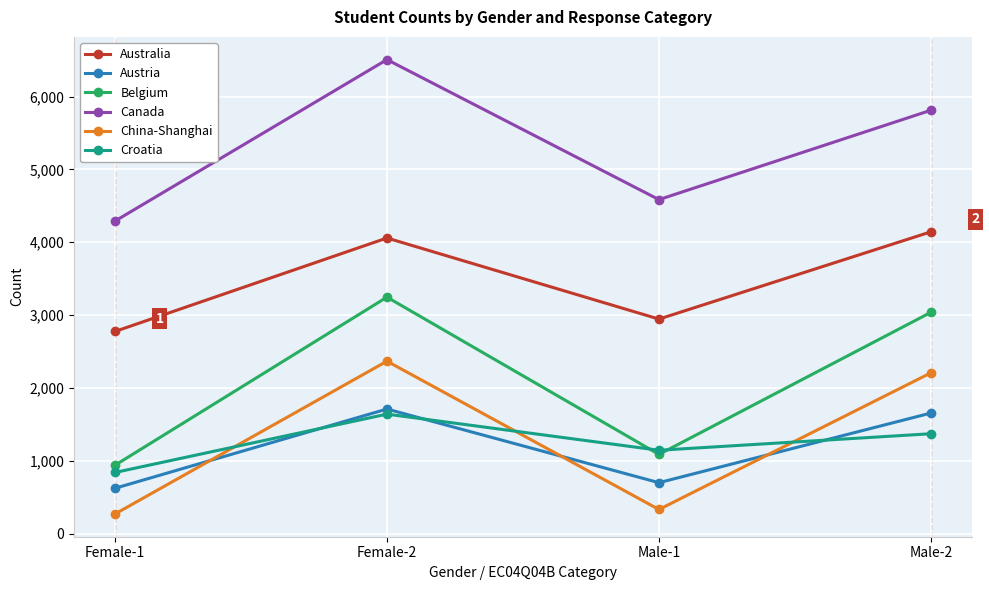

What is the total value across all series at Female-1?

9733